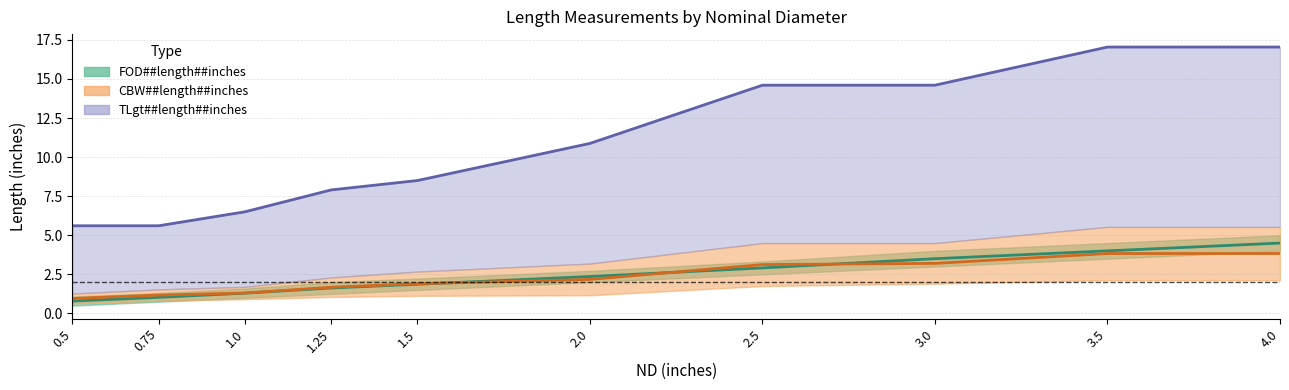

Which category has the lowest value in the CLgt##length##inches series?

0.5